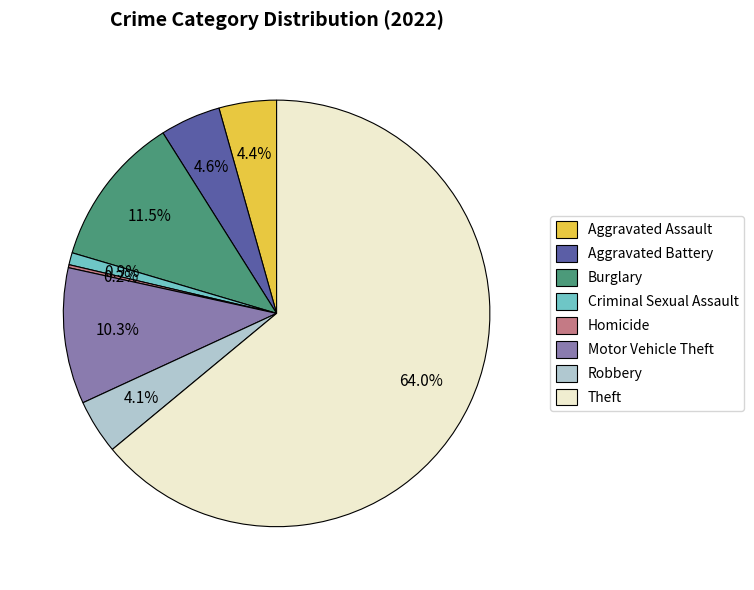

Which category has the biggest portion of the pie?

Theft